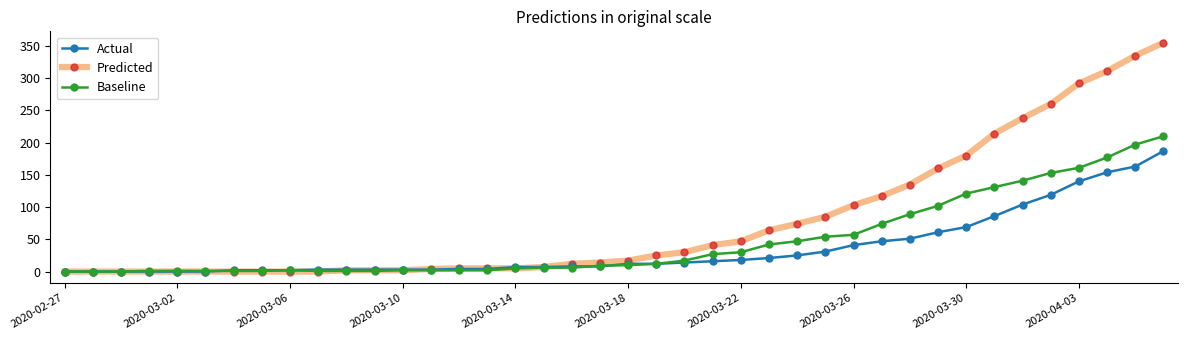

Which series has the widest spread of values?

Predicted